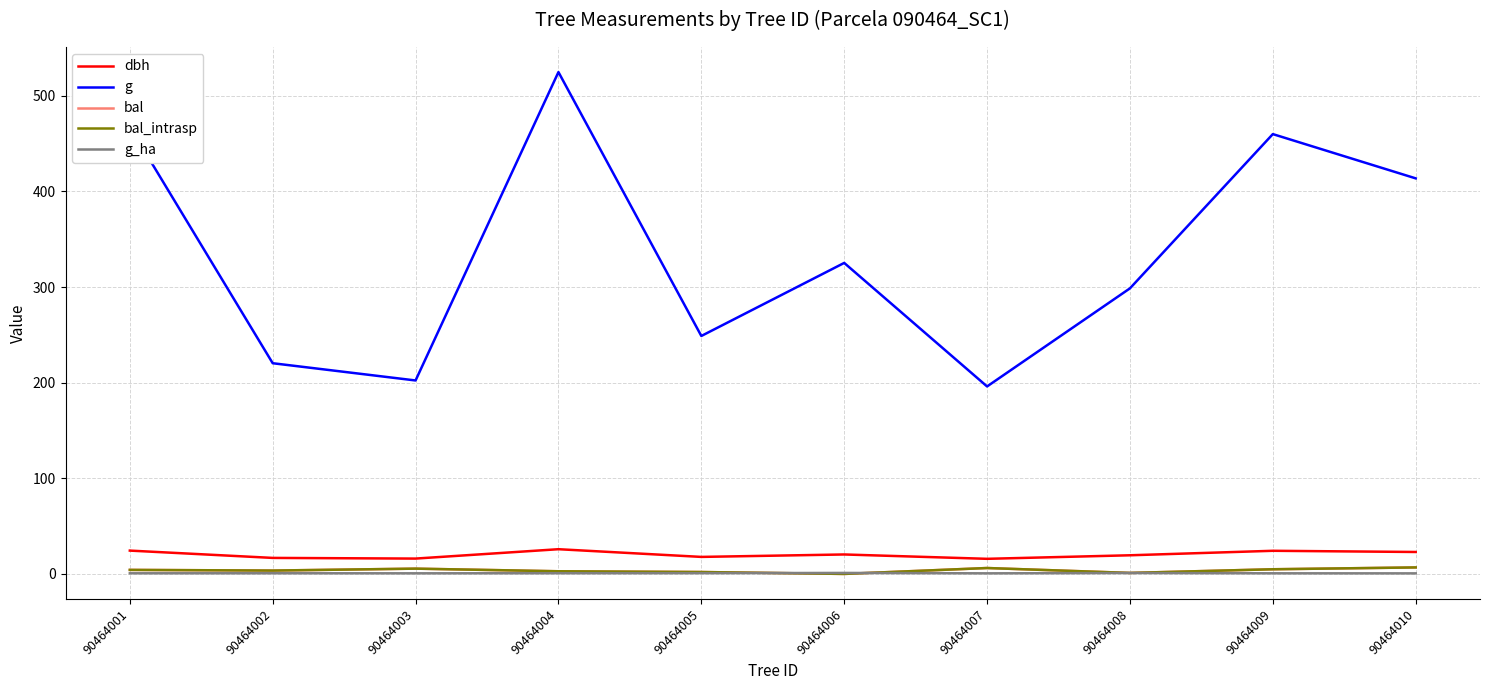

At which category does the chart reach its minimum across all series?

90464006